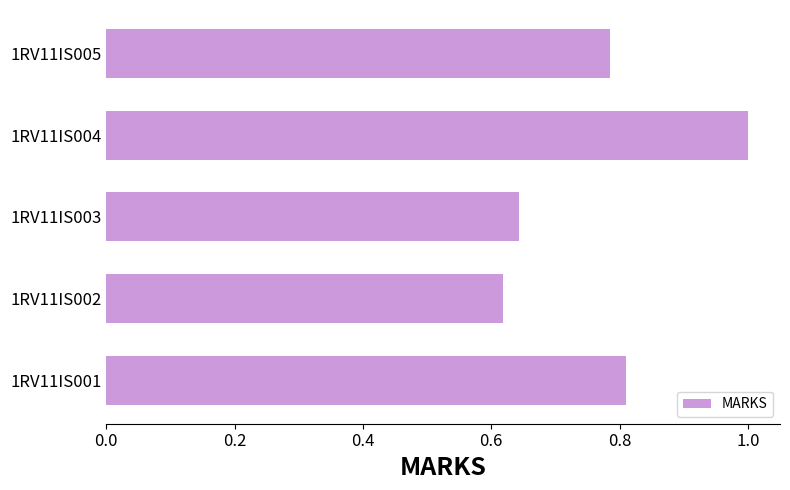

What is the difference between the maximum and minimum values?

0.4